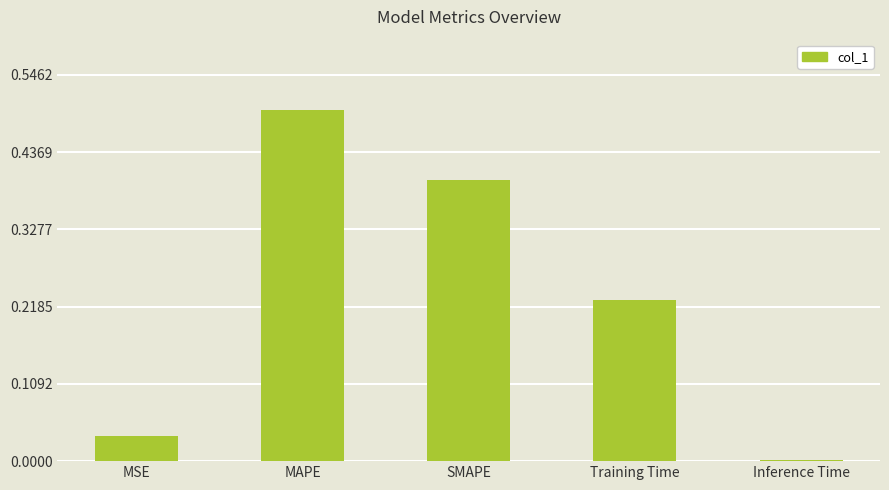

At which category does the chart reach its peak across all series?

MAPE